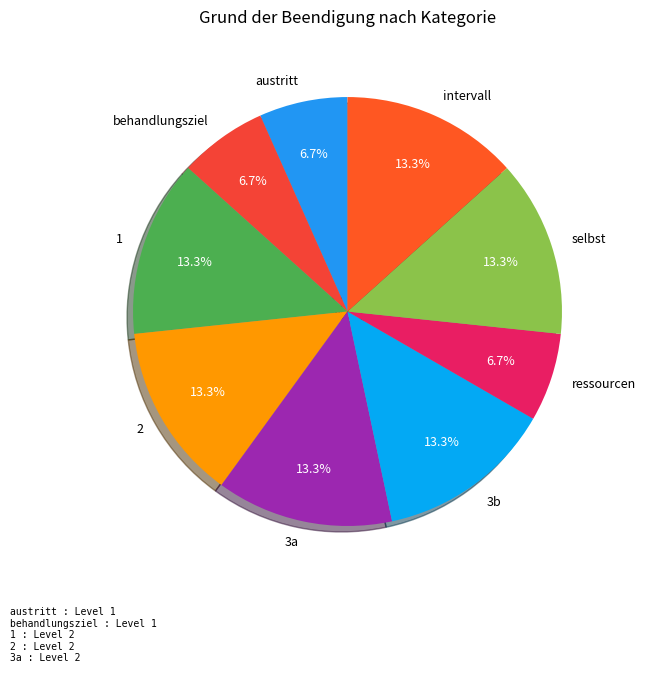

To the nearest percent, what percentage of the pie is austritt?

7%